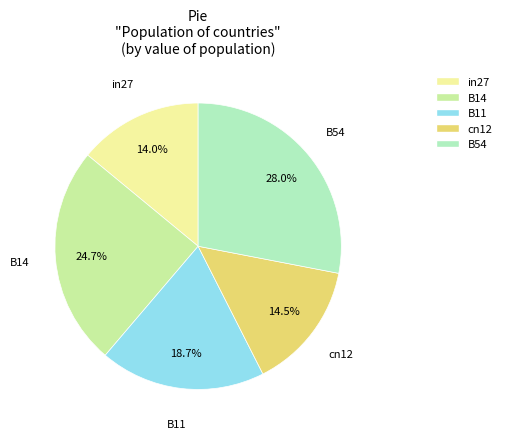

Combined, what portion of the pie is B54 and B14?

52.8%